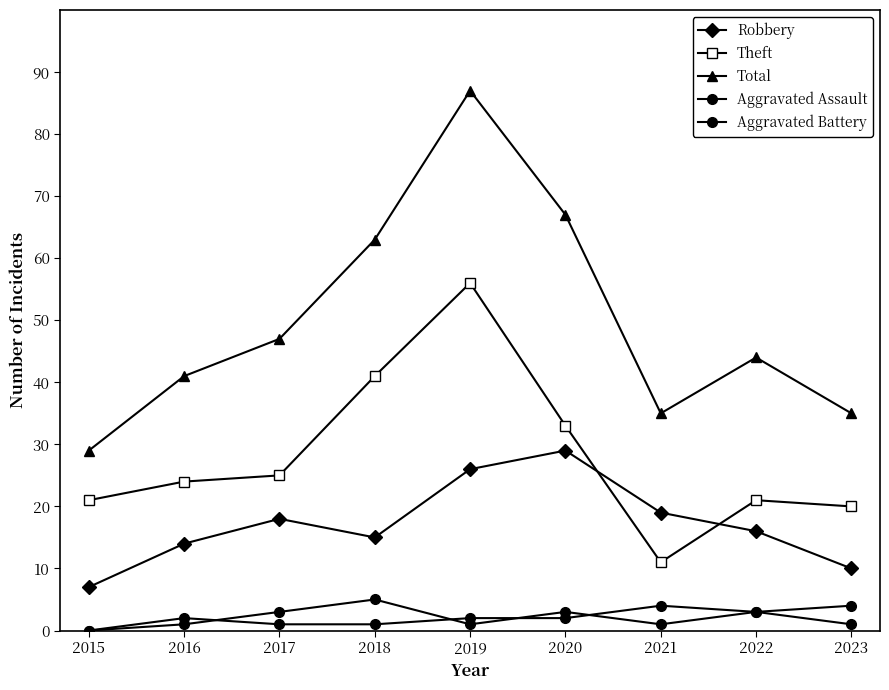

Is this an area chart (filled region under the line)?

No